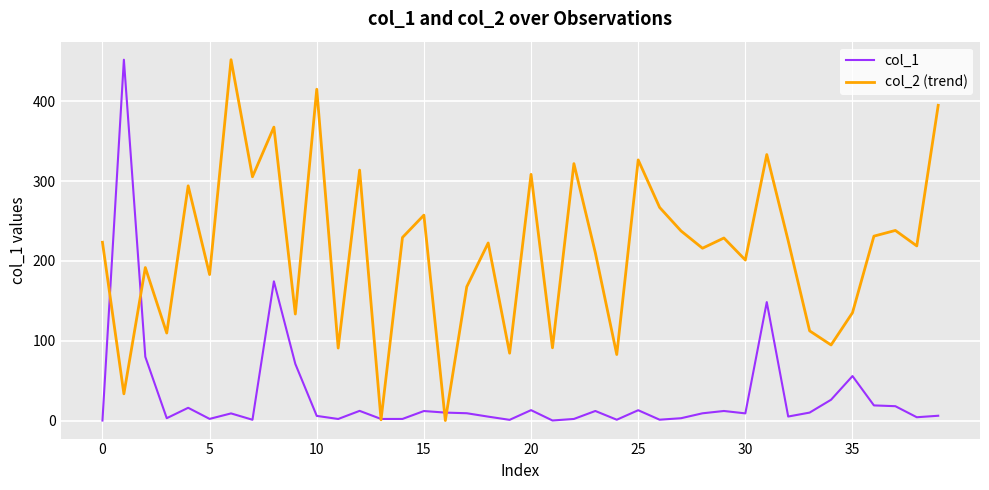

In col_2 (trend), how many points are lower than both neighbors (excluding endpoints)?

15